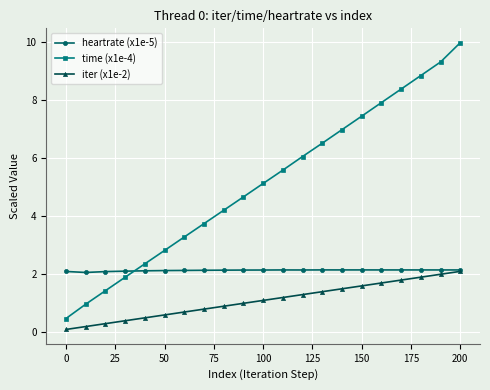

What is the difference between the maximum and minimum values in the heartrate (x1e-5) series?

0.1